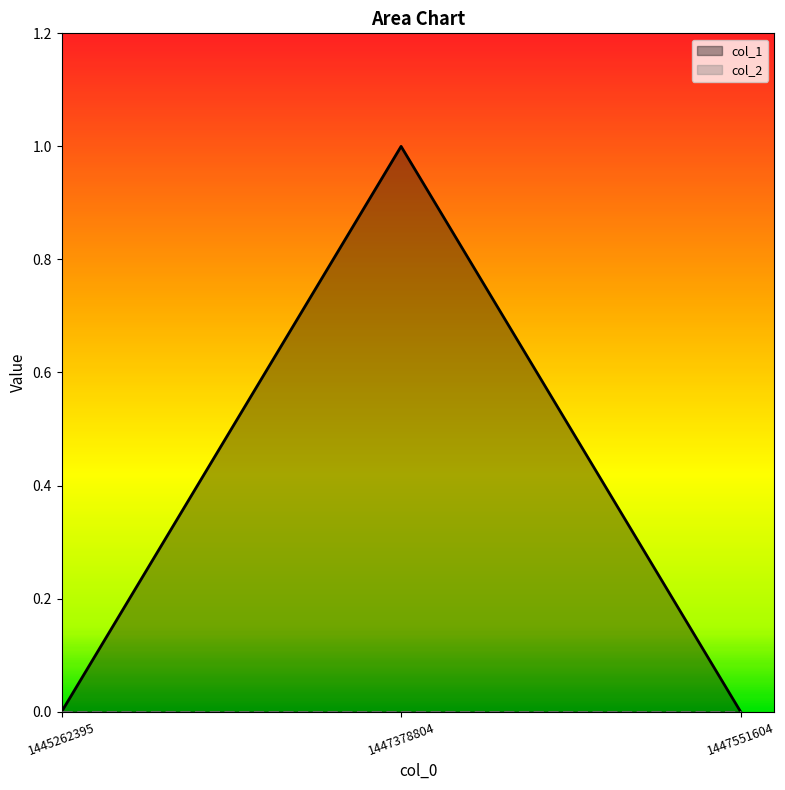

Which has a higher value, 1445262395 or 1447378804?

1447378804